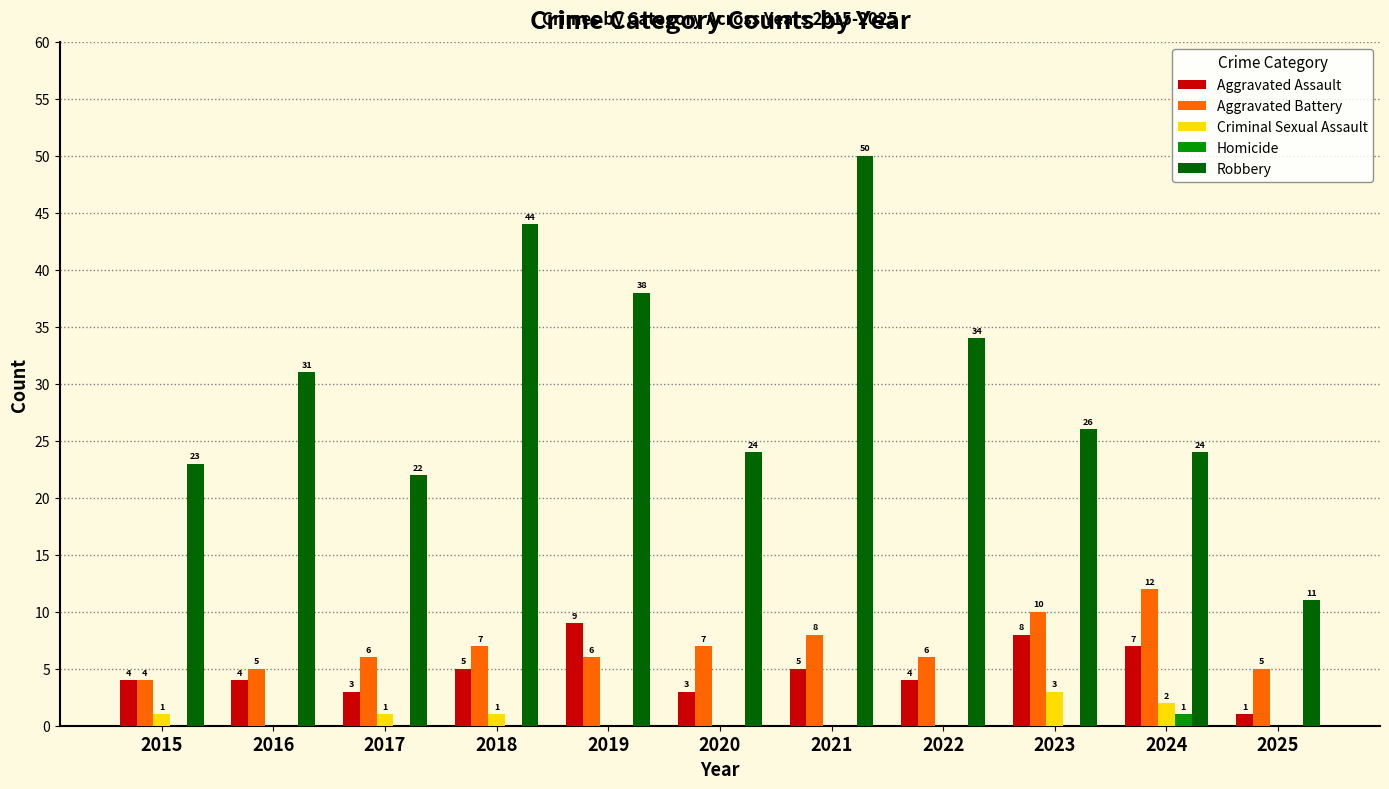

Reading left to right, transcribe all the data shown in this chart.

Aggravated Assault: 4	4	3	5	9	3	5	4	8	7	1
Aggravated Battery: 4	5	6	7	6	7	8	6	10	12	5
Criminal Sexual Assault: 1	0	1	1	0	0	0	0	3	2	0
Homicide: 0	0	0	0	0	0	0	0	0	1	0
Robbery: 23	31	22	44	38	24	50	34	26	24	11